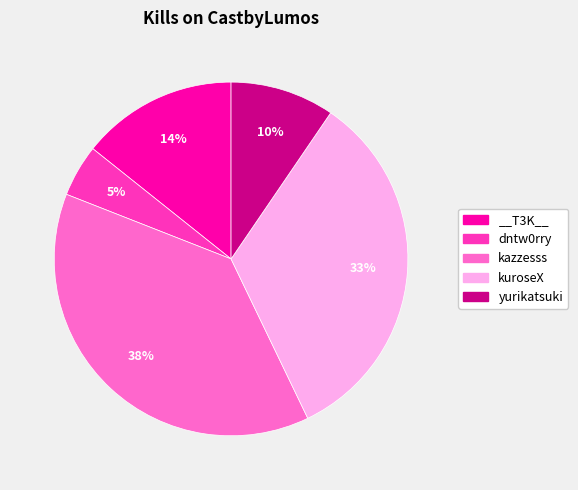

Is there a majority slice in this chart?

No